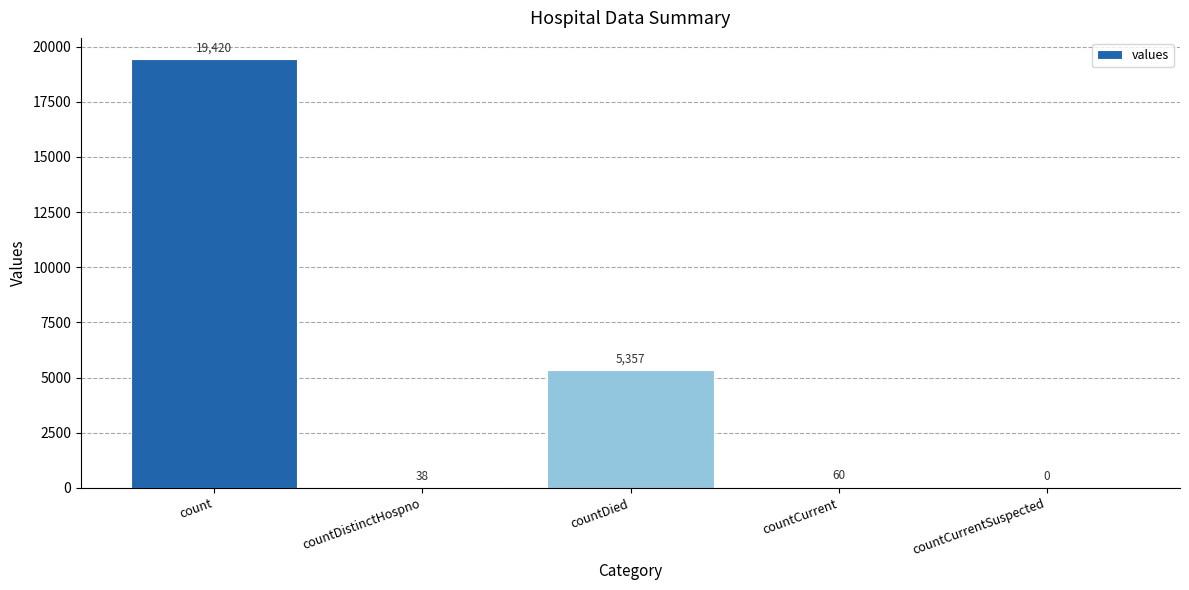

Count the number of data series in this chart.

1